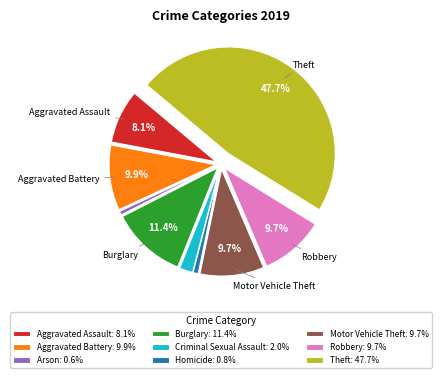

Is there a majority slice in this chart?

No